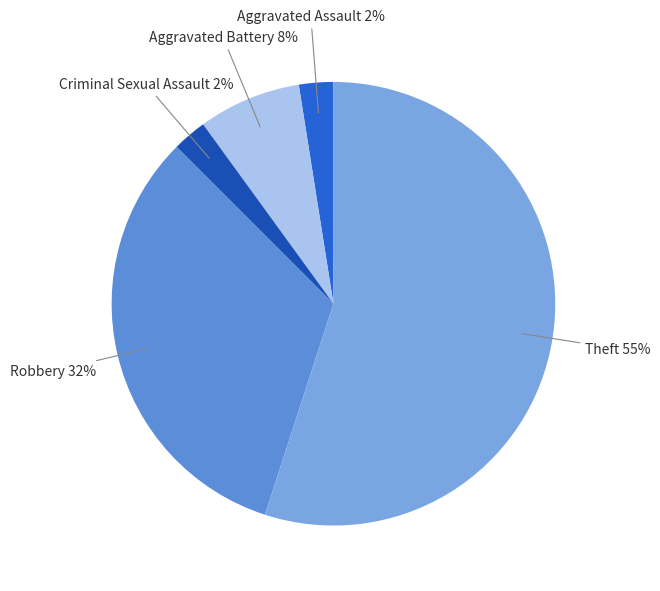

Which slice is the largest?

Theft